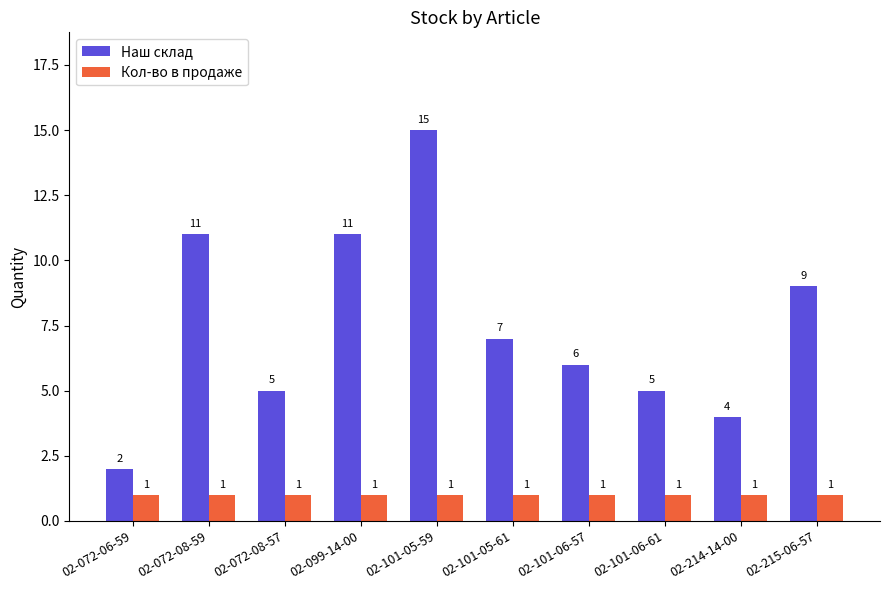

Which series has the largest range (max minus min)?

Наш склад